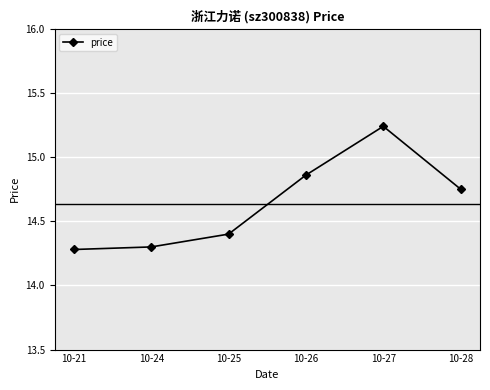

List the labels in order of value, largest first.

10-27, 10-26, 10-28, 10-25, 10-24, 10-21